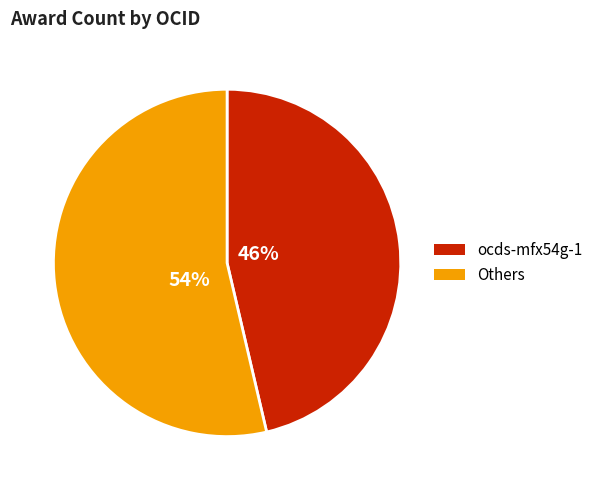

Does any single category account for the majority?

Yes